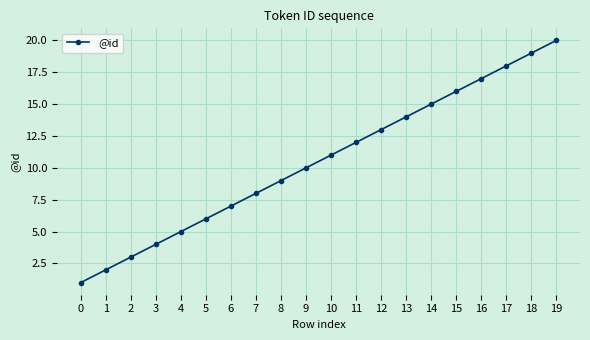

Read the value at 9.

10